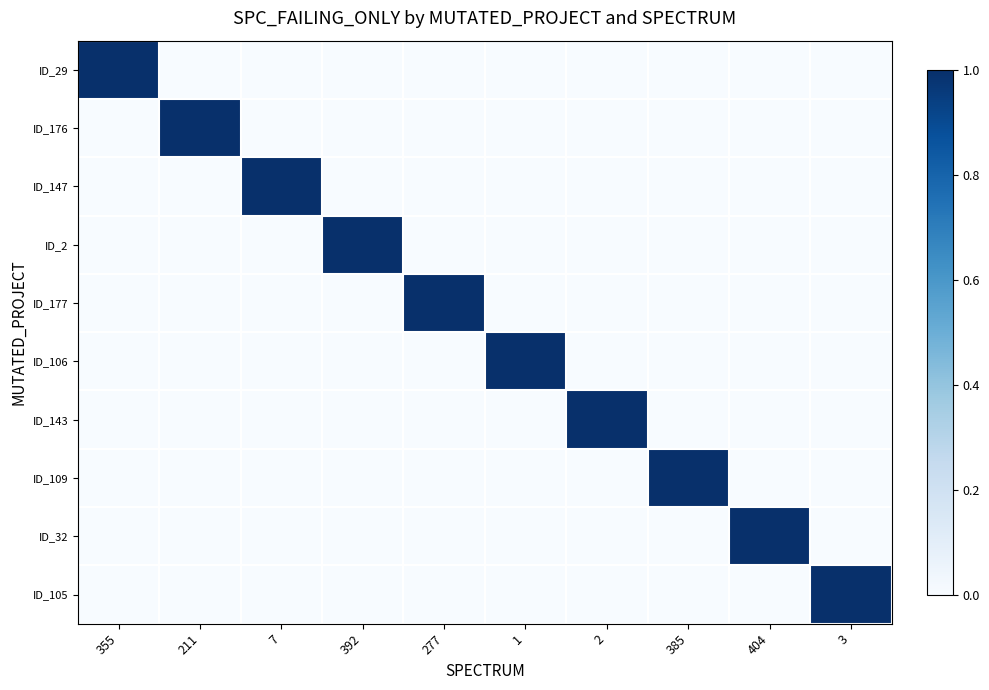

Reading right to left, transcribe all the data shown in this chart.

ID_29: 3=0	404=0	385=0	2=0	1=0	277=0	392=0	7=0	211=0	355=1
ID_176: 3=0	404=0	385=0	2=0	1=0	277=0	392=0	7=0	211=1	355=0
ID_147: 3=0	404=0	385=0	2=0	1=0	277=0	392=0	7=1	211=0	355=0
ID_2: 3=0	404=0	385=0	2=0	1=0	277=0	392=1	7=0	211=0	355=0
ID_177: 3=0	404=0	385=0	2=0	1=0	277=1	392=0	7=0	211=0	355=0
ID_106: 3=0	404=0	385=0	2=0	1=1	277=0	392=0	7=0	211=0	355=0
ID_143: 3=0	404=0	385=0	2=1	1=0	277=0	392=0	7=0	211=0	355=0
ID_109: 3=0	404=0	385=1	2=0	1=0	277=0	392=0	7=0	211=0	355=0
ID_32: 3=0	404=1	385=0	2=0	1=0	277=0	392=0	7=0	211=0	355=0
ID_105: 3=1	404=0	385=0	2=0	1=0	277=0	392=0	7=0	211=0	355=0